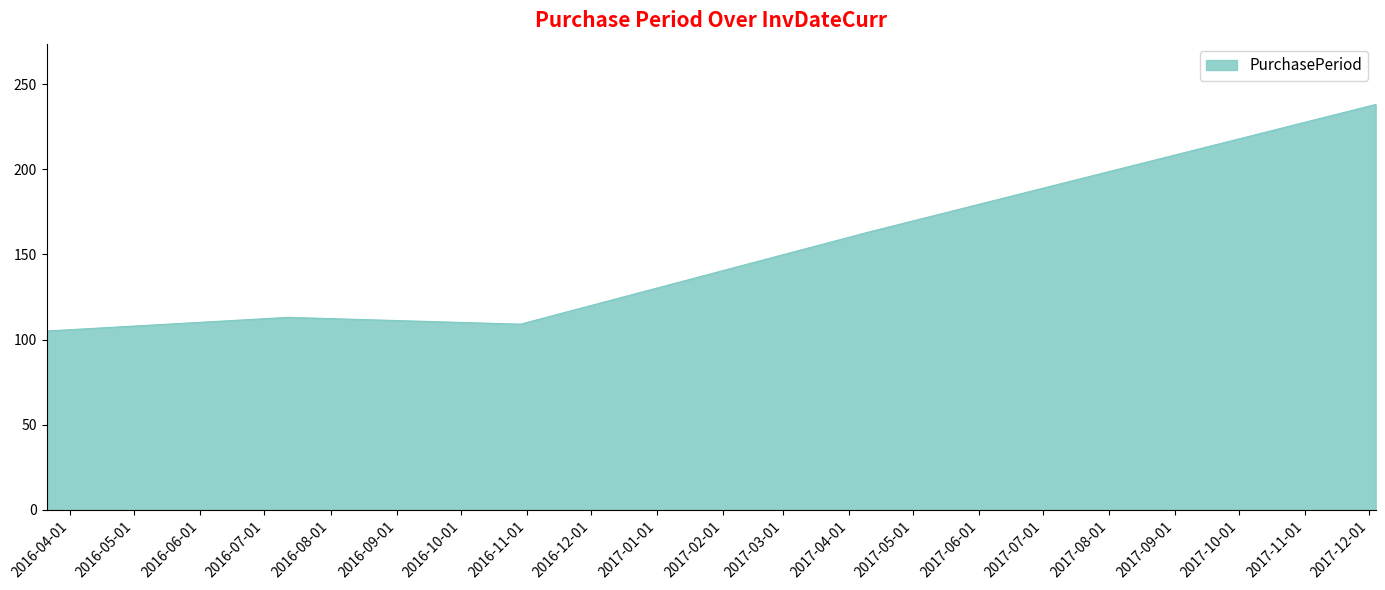

True or false: the data has more than 2 interior local peaks.

False